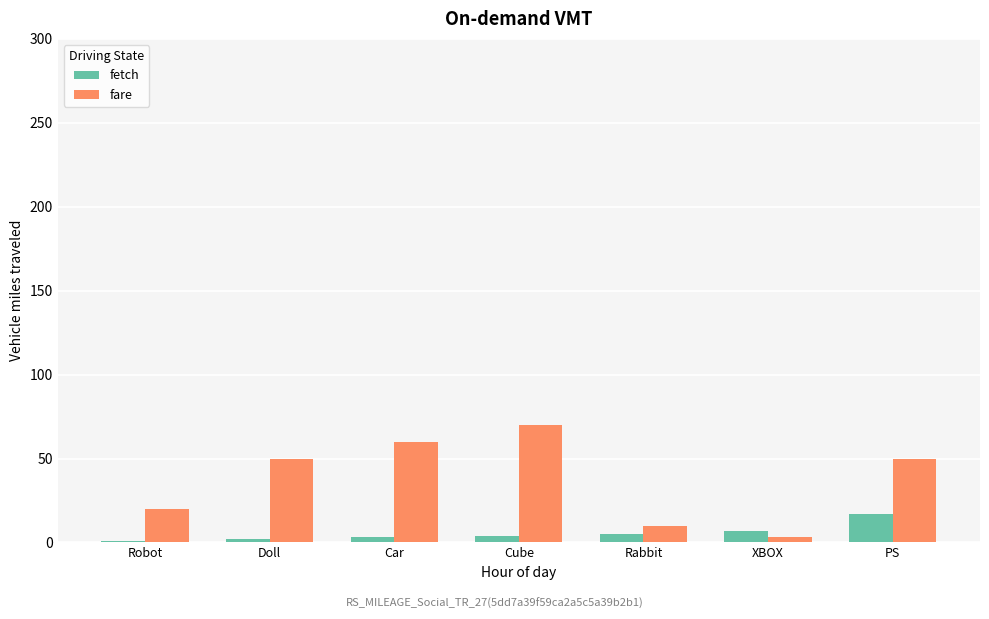

What is the difference between the fetch values at Rabbit and PS?

12